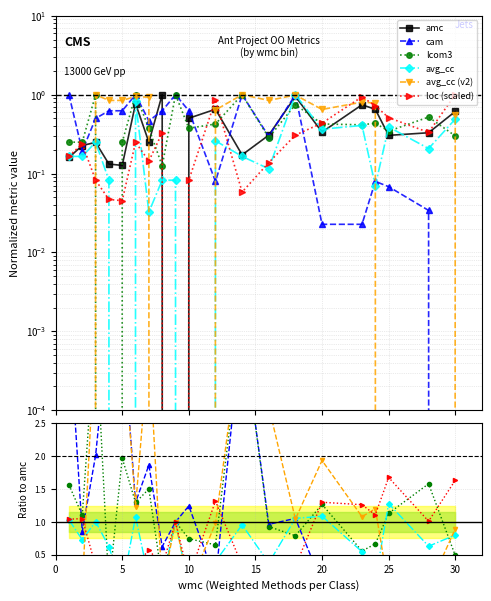

The avg_cc (v2) series shows -2.6 at 5. True or false?

False